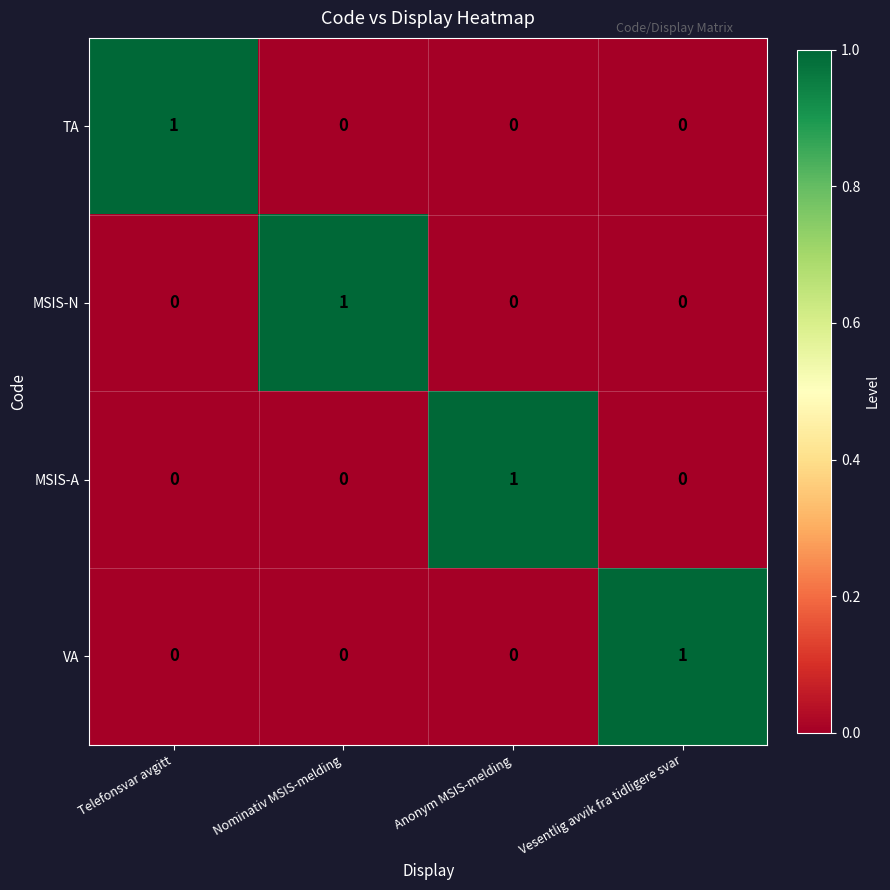

At how many categories does at least one series exceed 0?

4